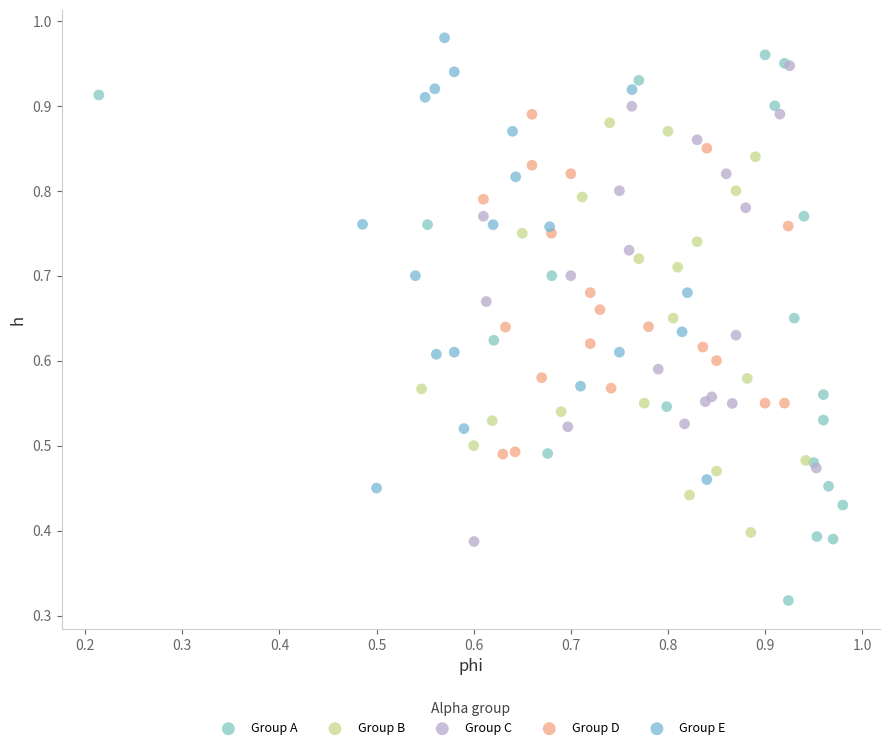

Which series reaches the minimum Y coordinate?

Group A